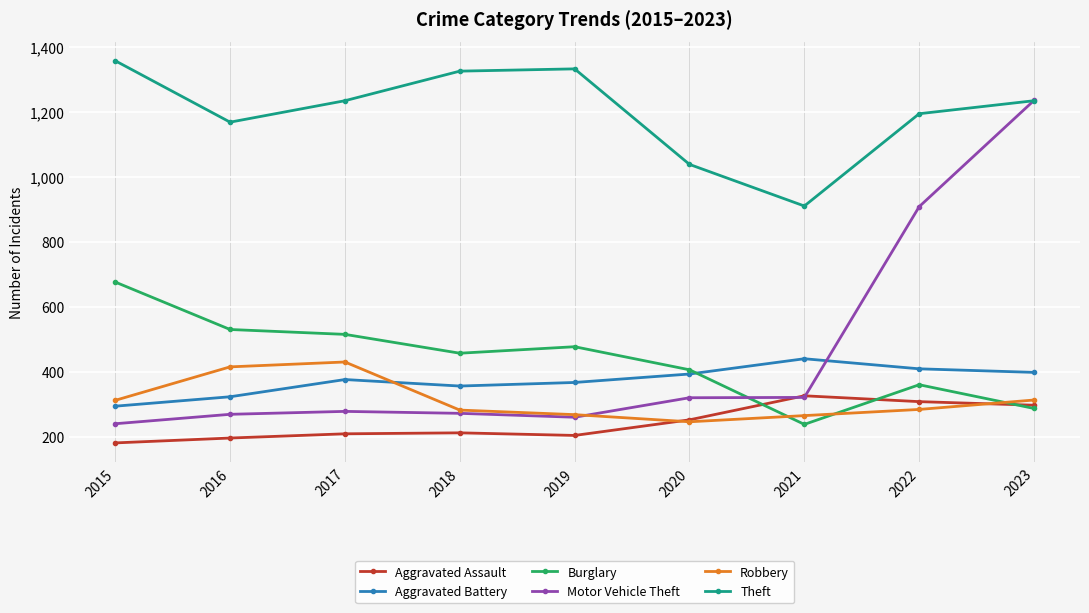

Which series has the largest total across all categories?

Theft